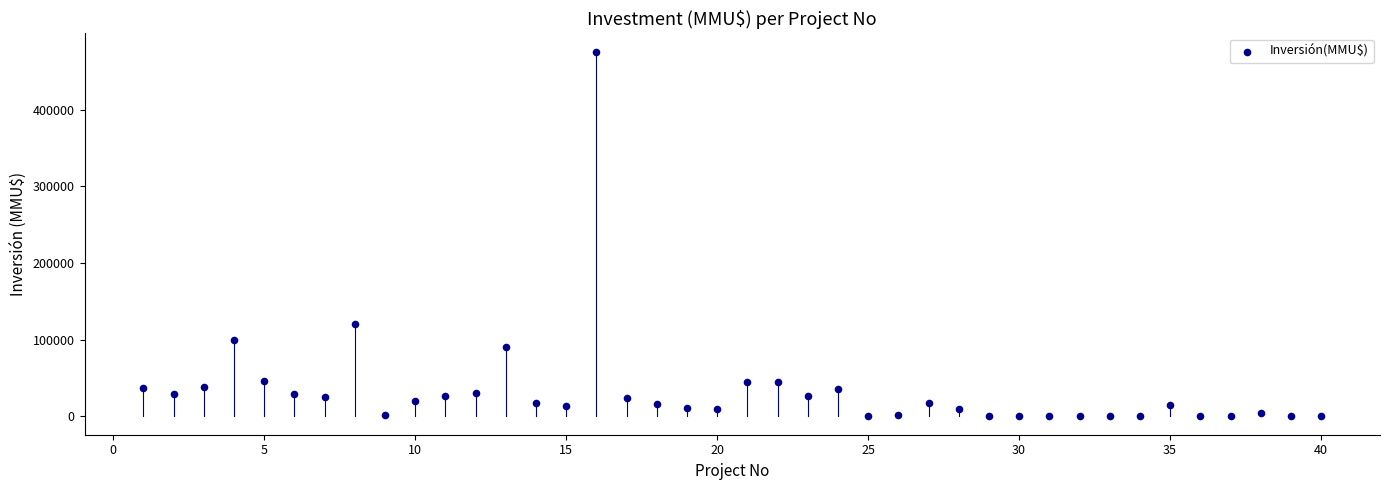

What Y value in the scatter plot is closest to 238000?

120000